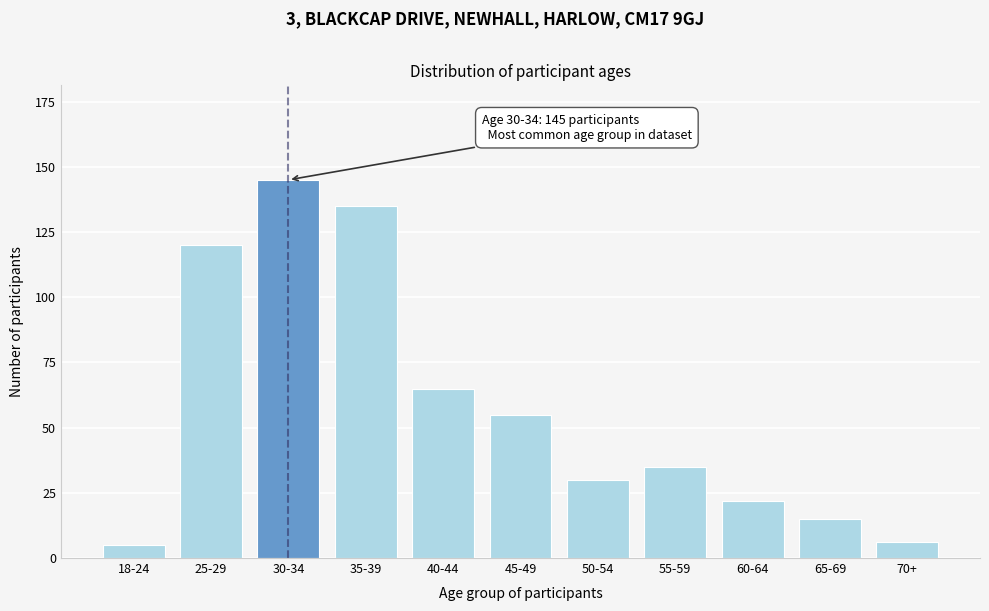

Reading right to left, transcribe all the data shown in this chart.

6	15	22	35	30	55	65	135	145	120	5